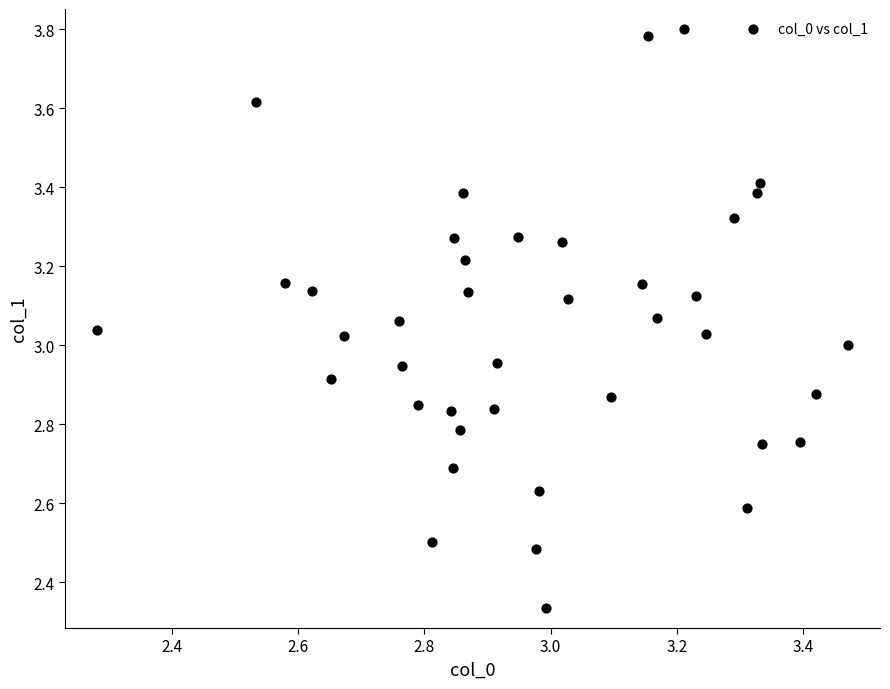

What is the range of Y values (max minus min)?

1.5